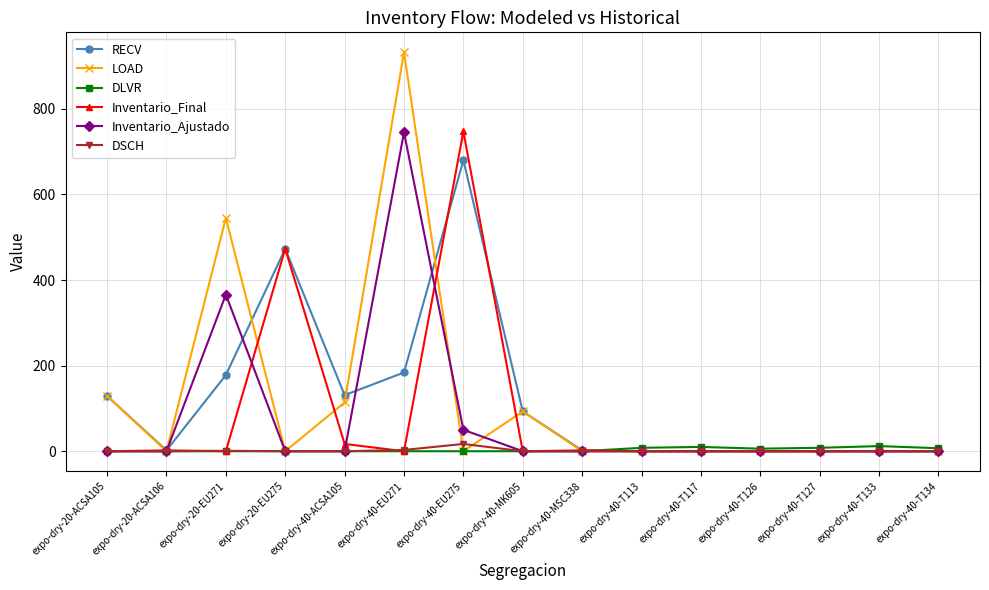

What are all the series names shown in the legend?

RECV, LOAD, DLVR, Inventario_Final, Inventario_Ajustado, DSCH